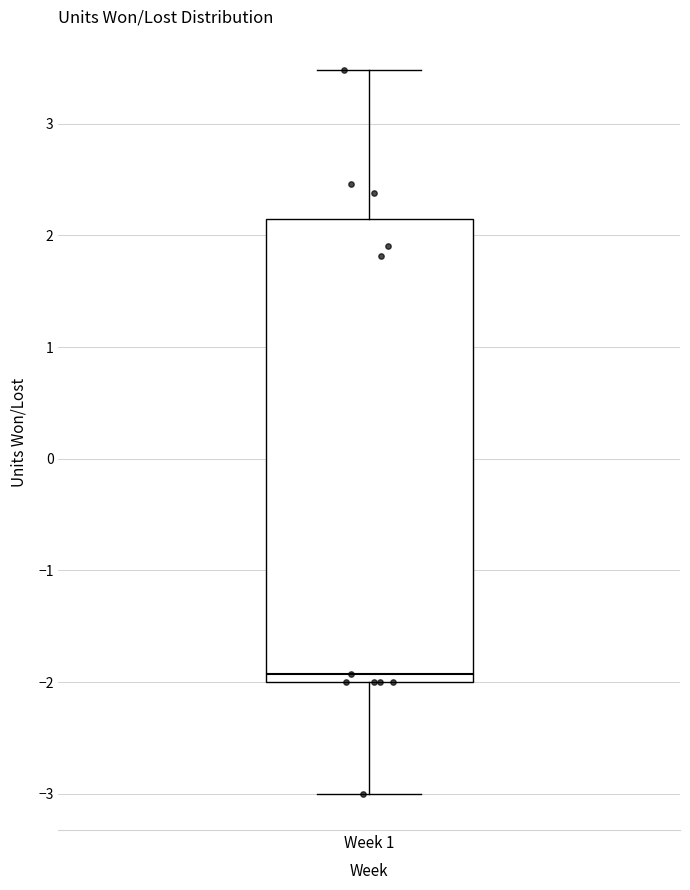

Read this box plot against the y-axis: the position of the median line, the range covered by the box, and the ends of both whiskers. The values are not printed on the chart, so give them approximately, as read against the axis.

median -1.9, box -2.0 to 2.1, whiskers -3.0 to 3.5